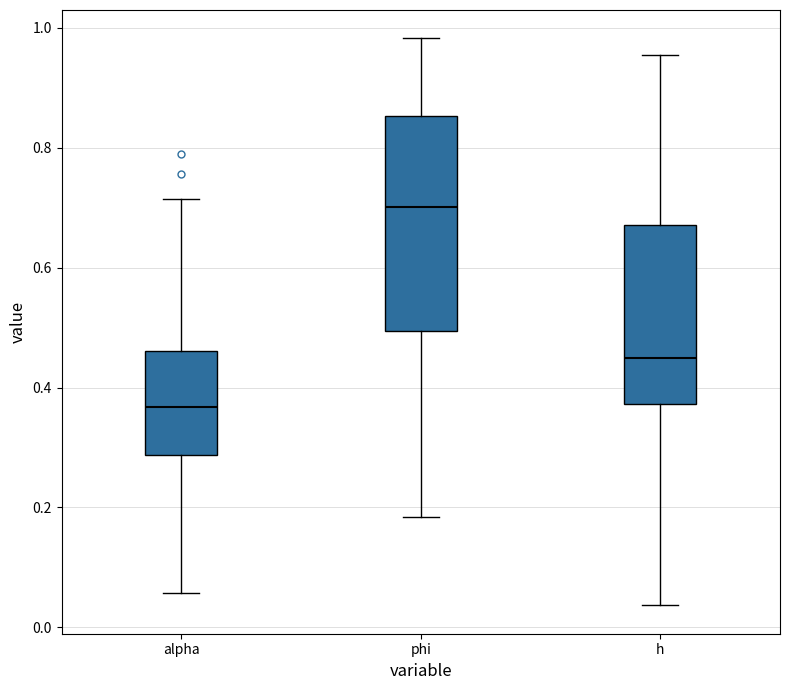

Which box is the tallest, from its lower edge to its upper edge?

phi